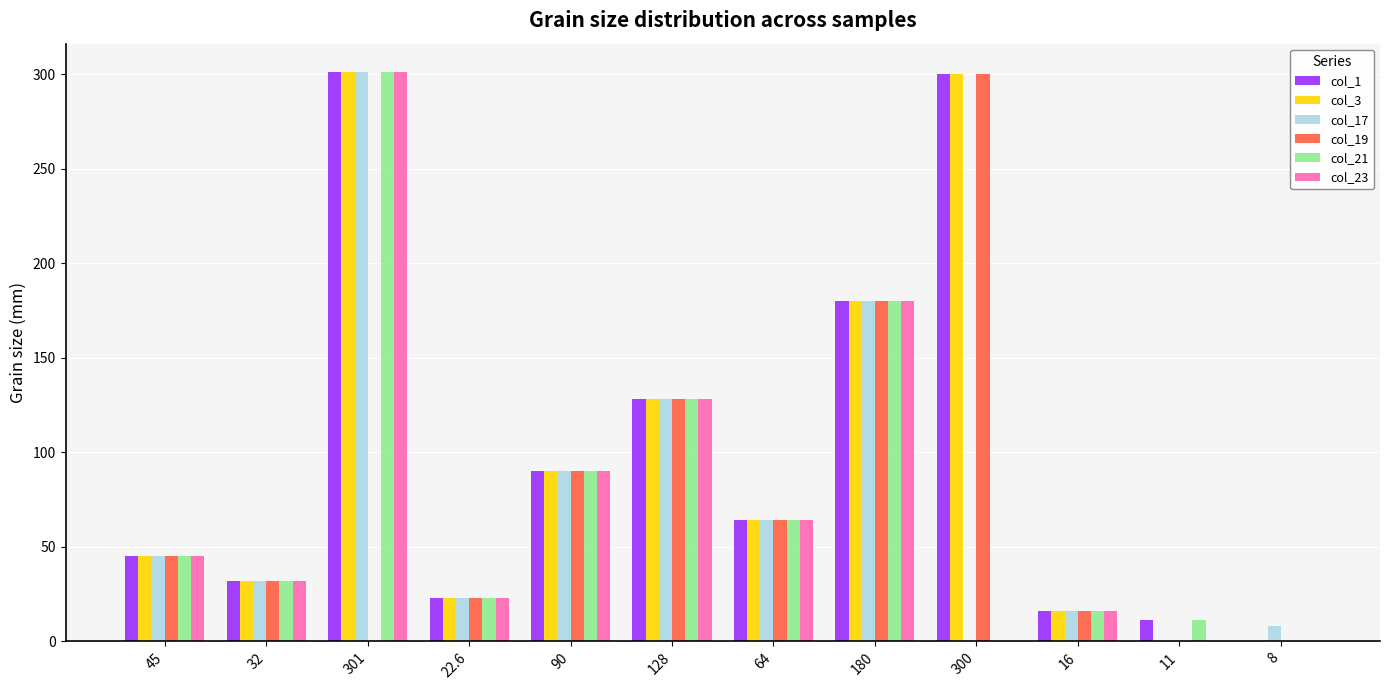

Is it true that col_19 equals 71.8 at 45?

False